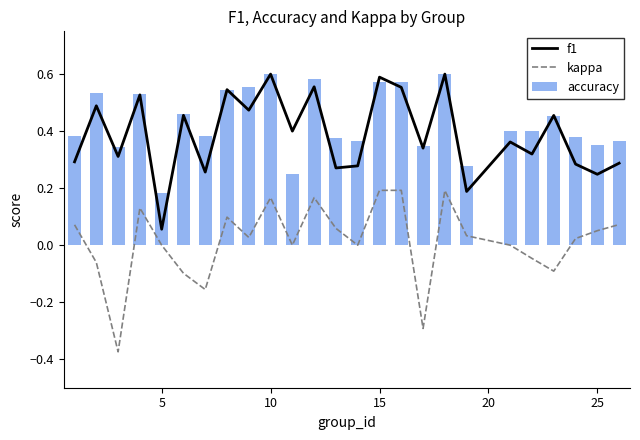

Count the accuracy values in the range 0 to 1.

25